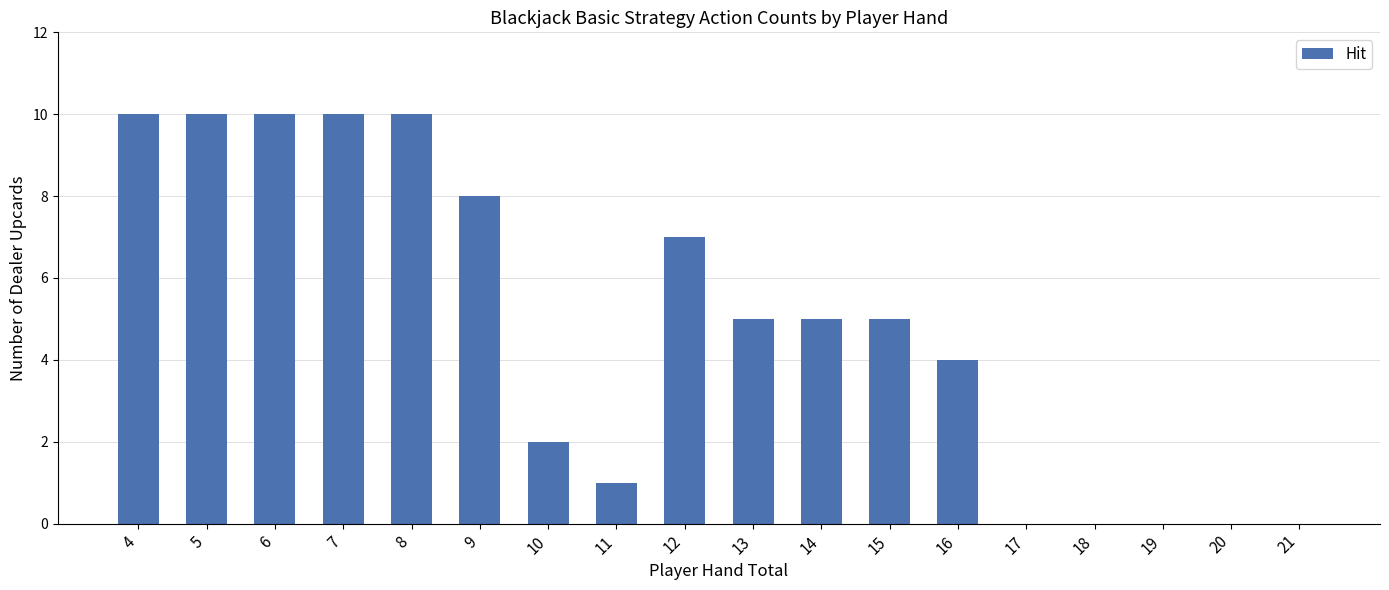

What is the sum of all values?

87